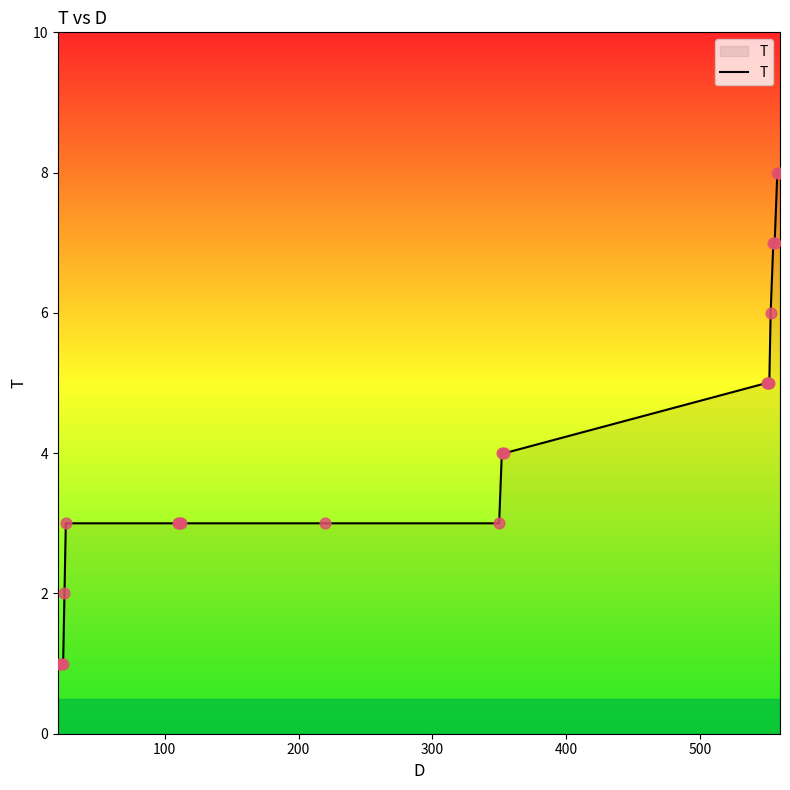

What is the difference between the maximum and minimum values?

7